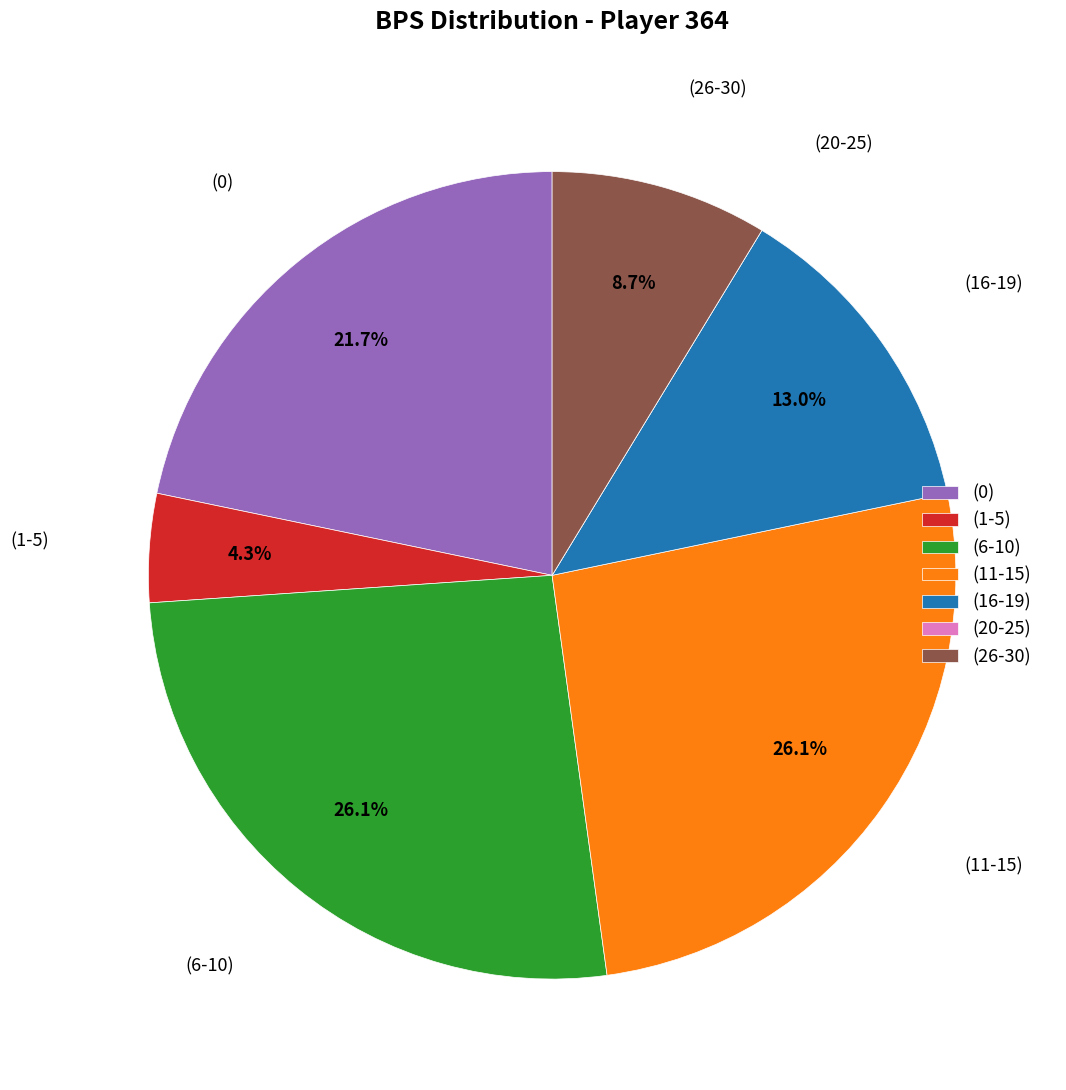

What is the total percentage of (16-19) and (6-10)?

39.1%